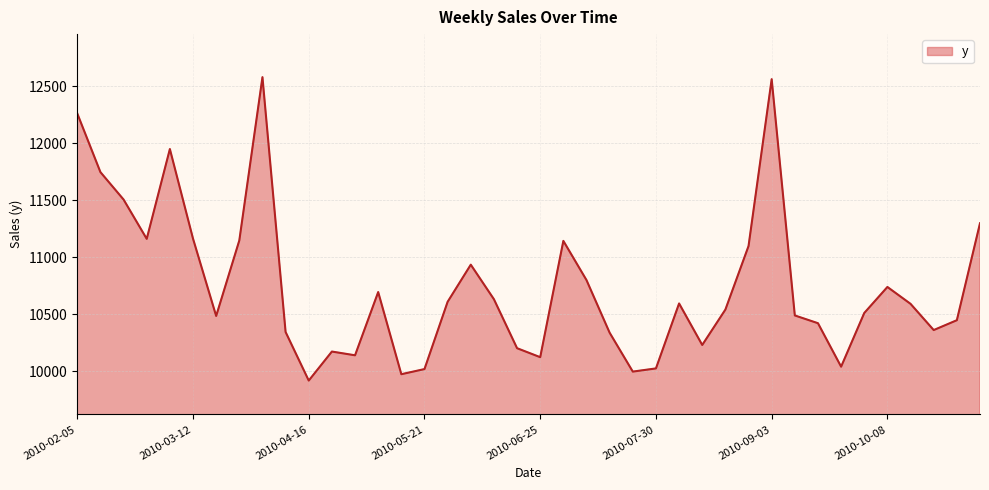

What is the difference between the maximum and minimum values?

2660.1